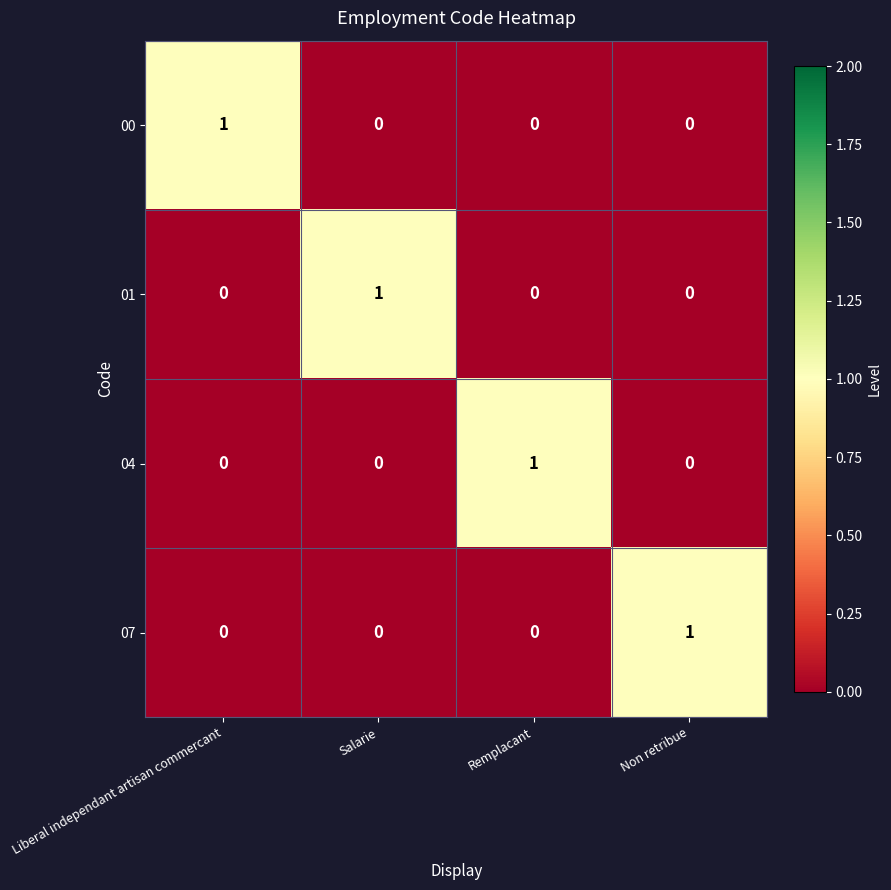

True or false: 01 has a value of -1 at Remplacant.

False